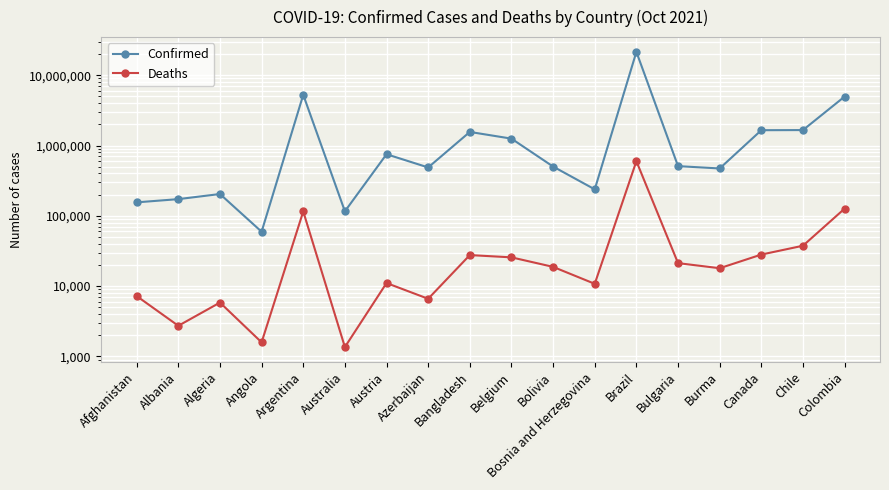

Reading right to left, what are all the values shown in this chart?

Confirmed: 4963243	1657749	1650272	471308	508800	21478546	237750	501616	1251857	1559452	487204	751139	115801	5260719	59371	204046	172618	155309
Deaths: 126425	37506	28083	17957	21216	598152	10773	18766	25632	27614	6599	11049	1357	115283	1584	5831	2725	7214